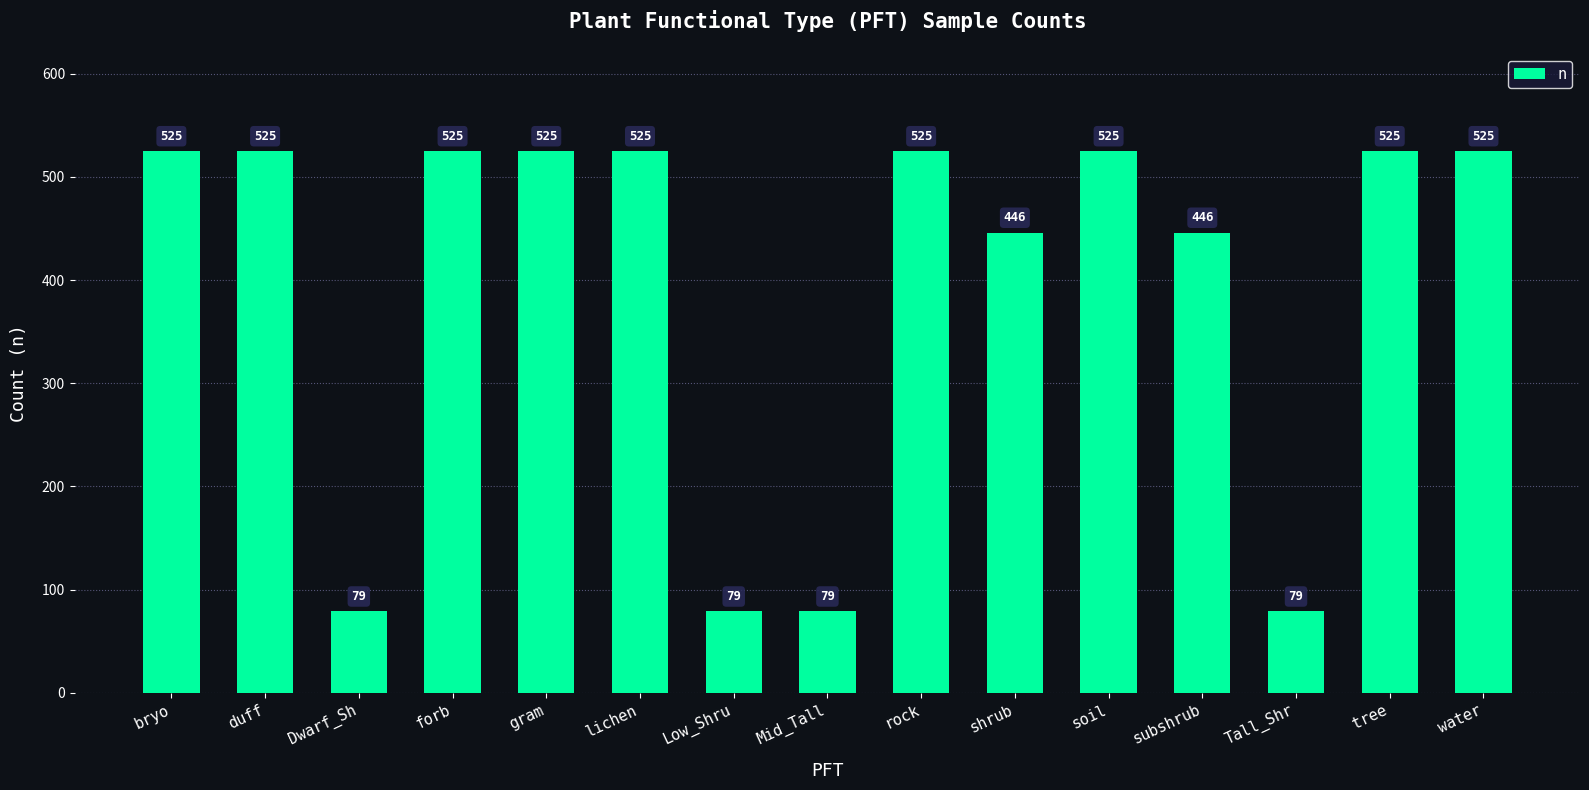

What value does the data have at forb?

525